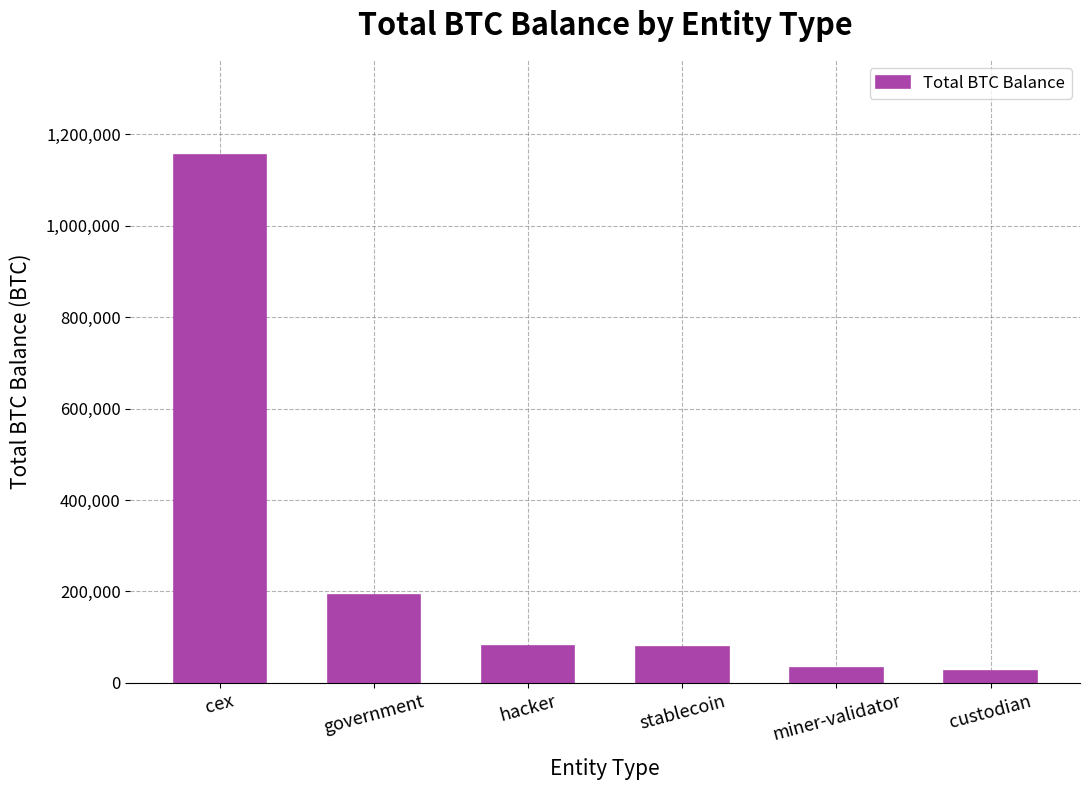

What is the value of the 3rd bar from the left?

79957.3